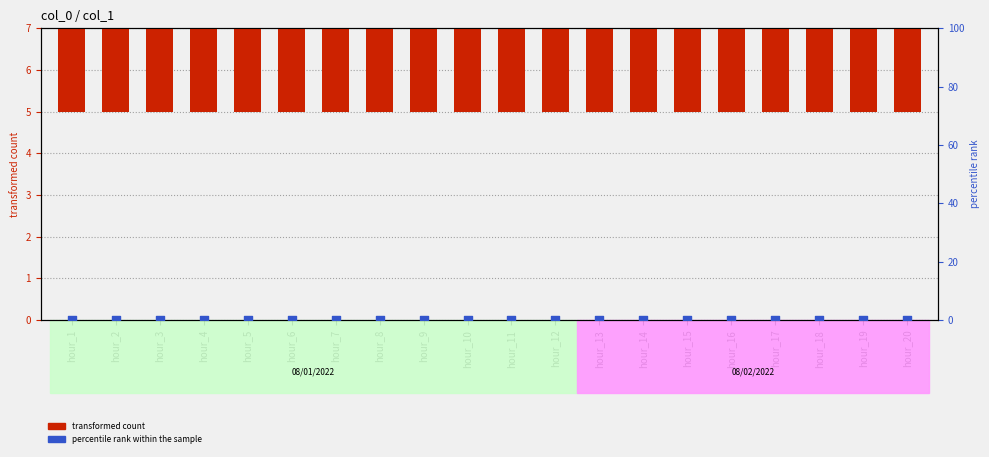

At which category is the sum across all series the highest?

hour_1